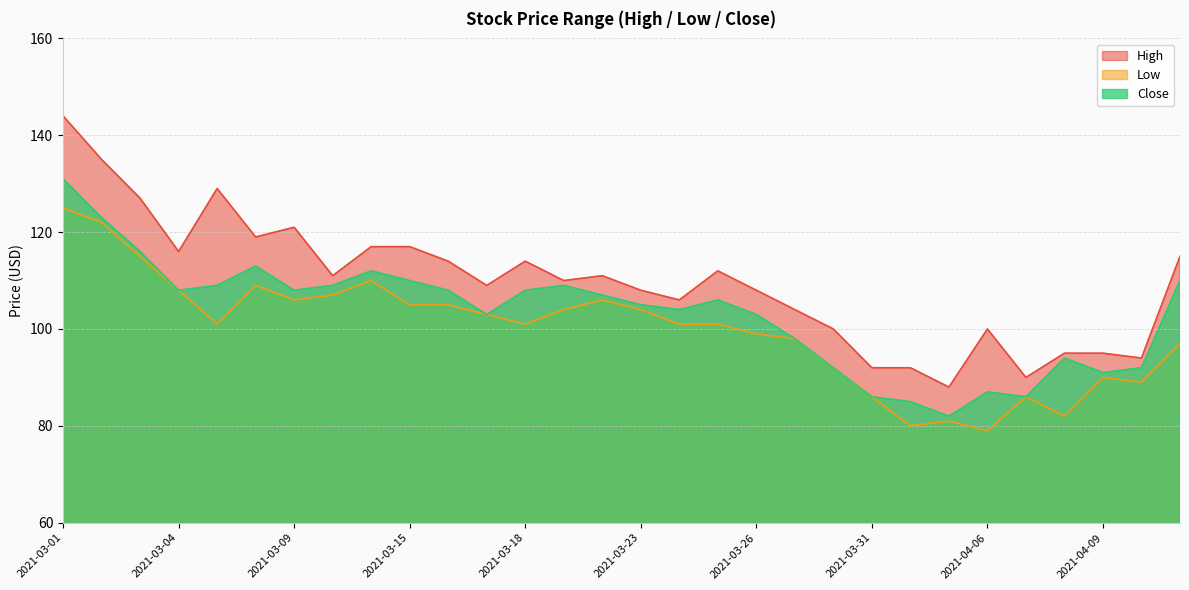

What is the sum of all High values?

3293